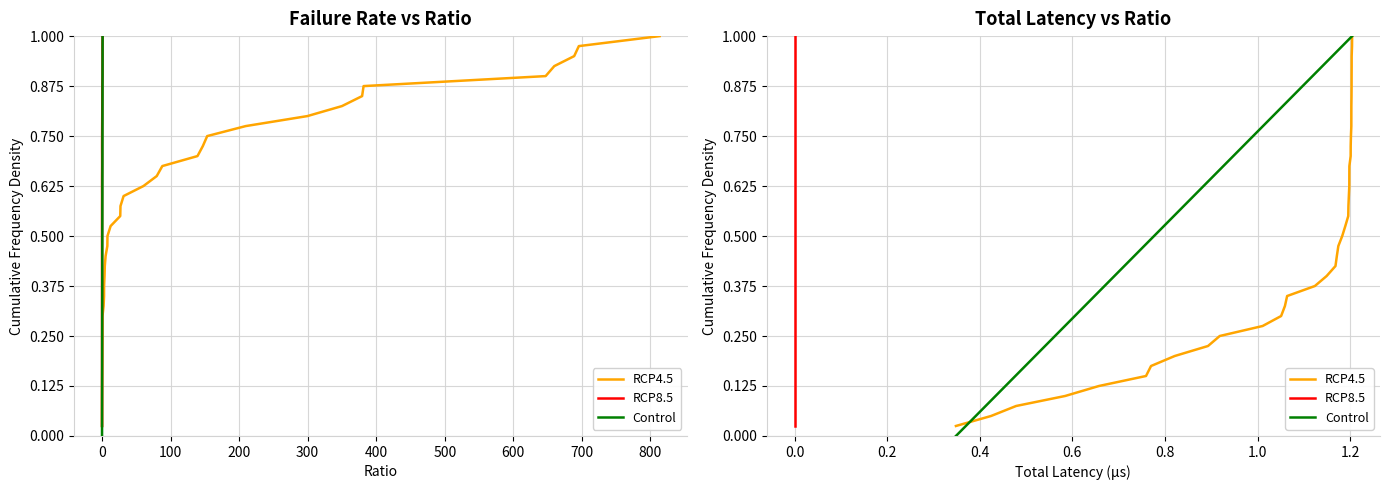

True or false: Control and RCP4.5 cross at least once.

False